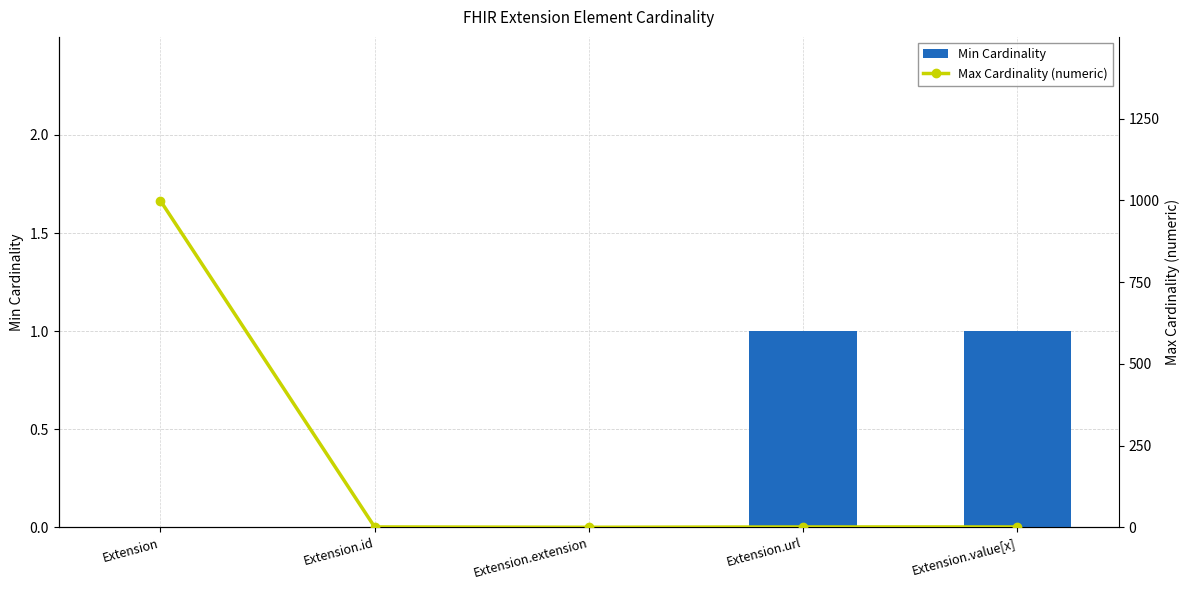

How many data points in Min Cardinality are above 0?

2